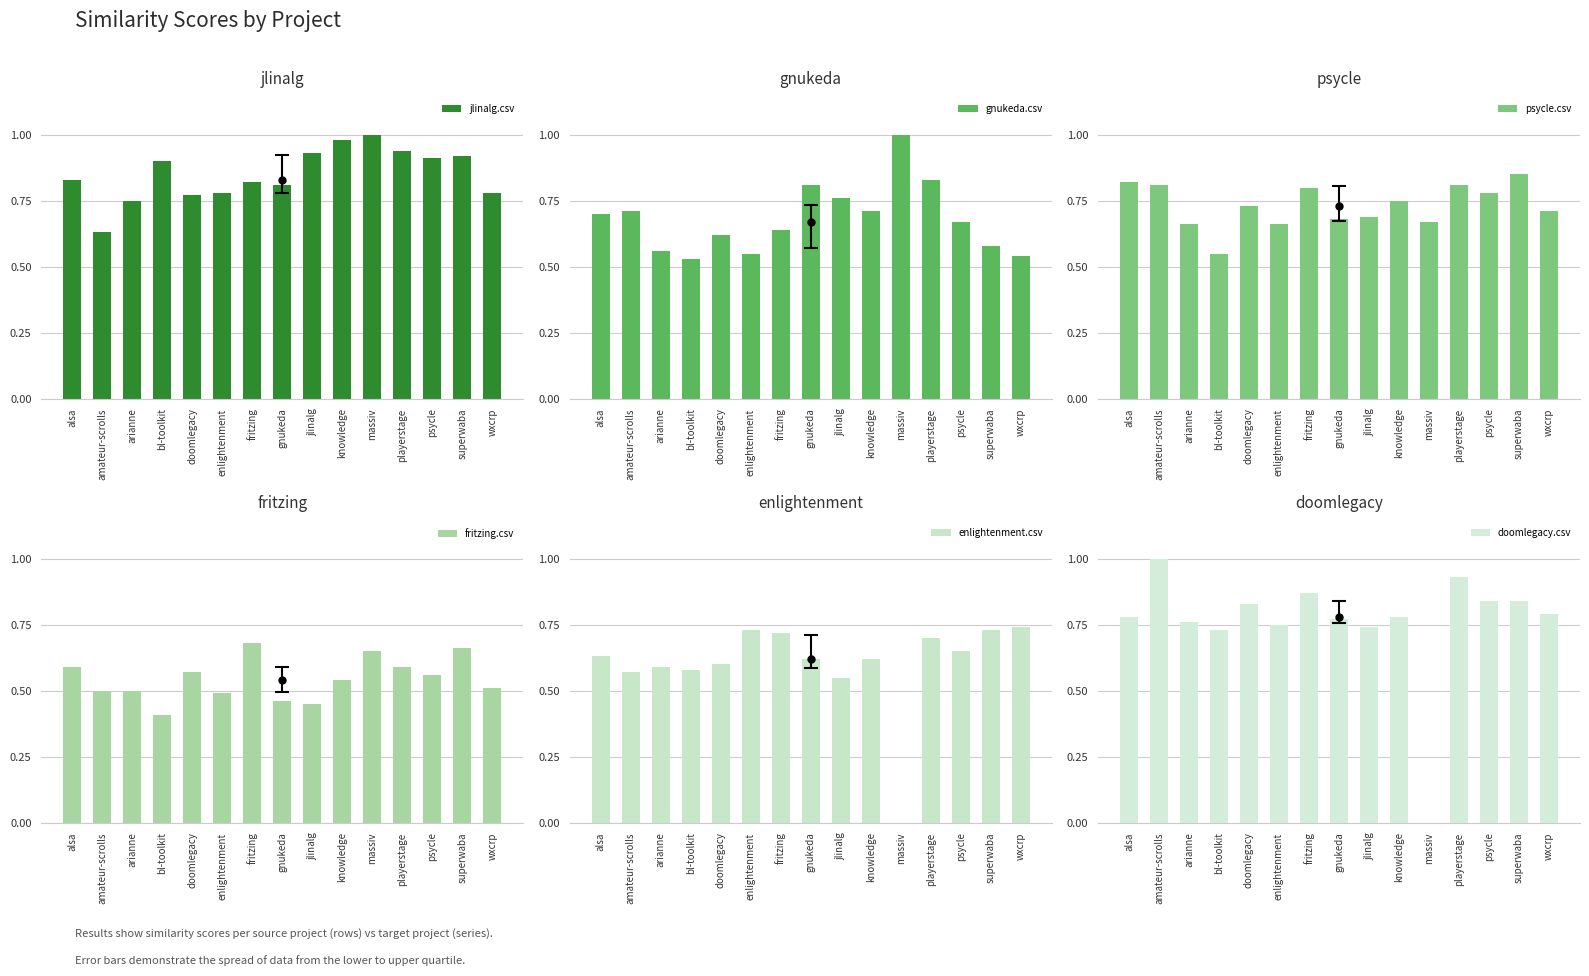

What is the average value of the fritzing.csv series?

0.5